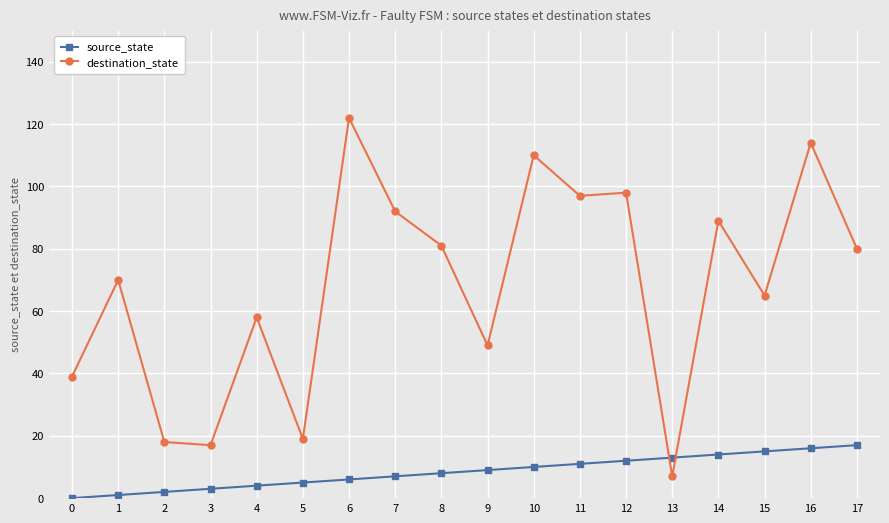

Which series has the largest total across all categories?

destination_state